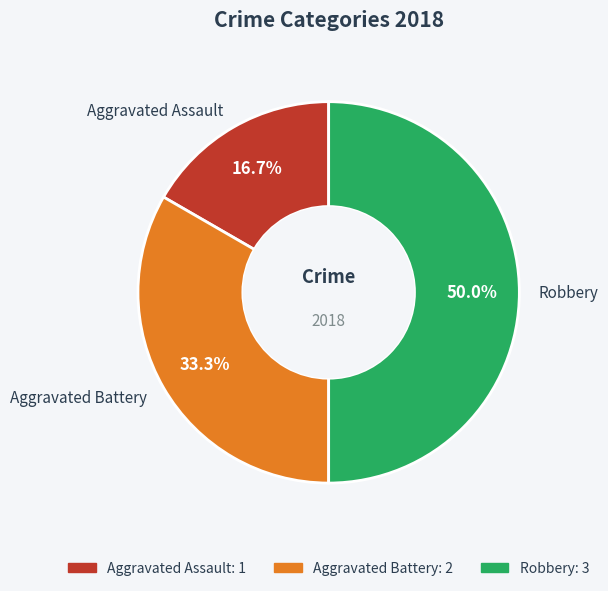

What is the smallest slice in the pie chart?

Aggravated Assault